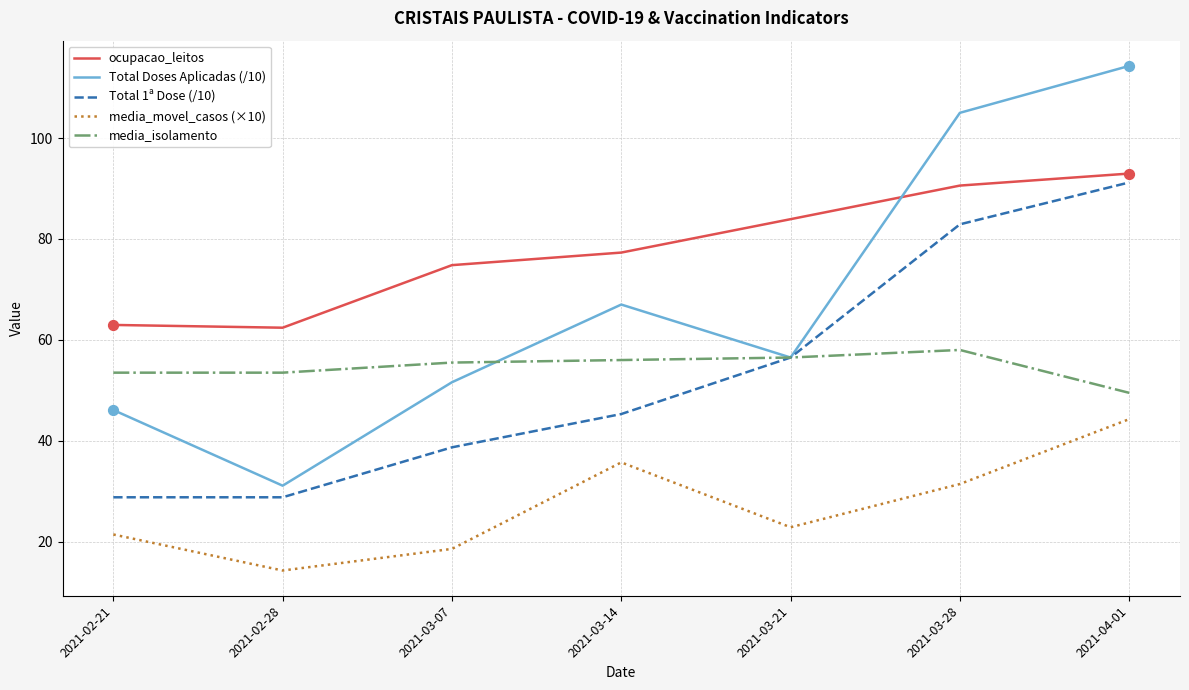

At which category is the sum across all series the highest?

2021-04-01